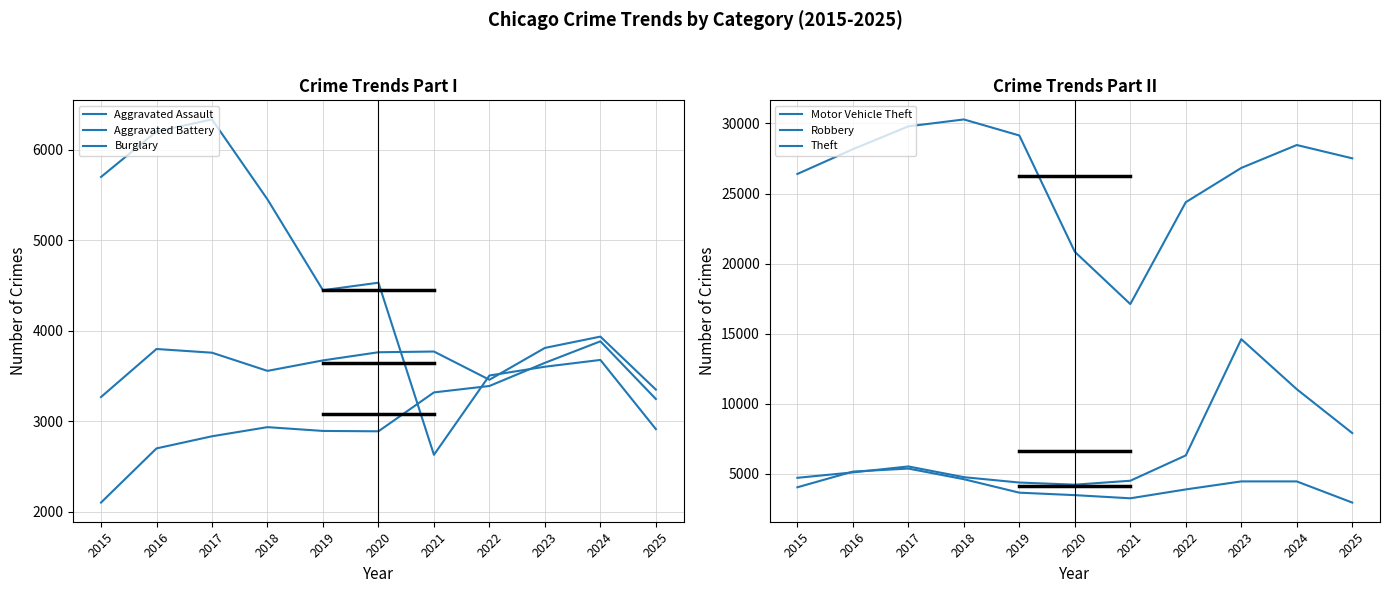

Does the chart have visible grid lines?

Yes